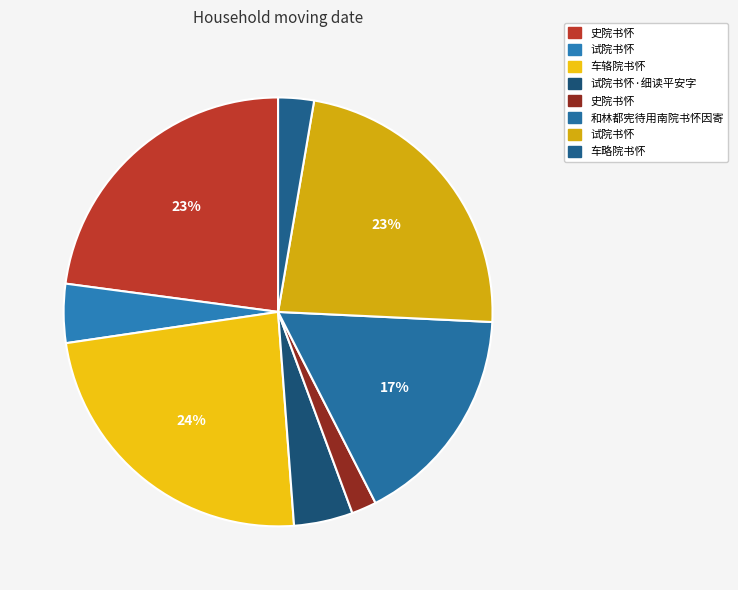

How many segments does this pie chart have?

8